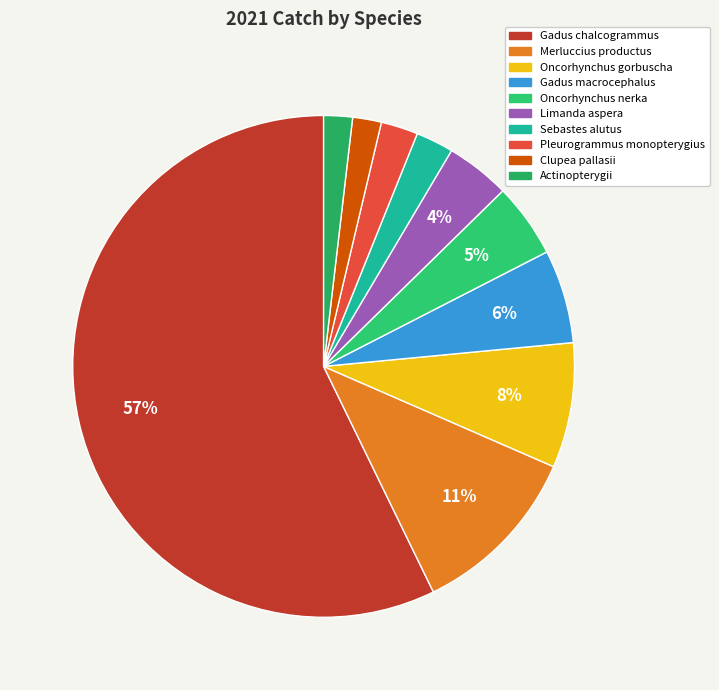

Does Gadus chalcogrammus represent more than half of the total?

Yes